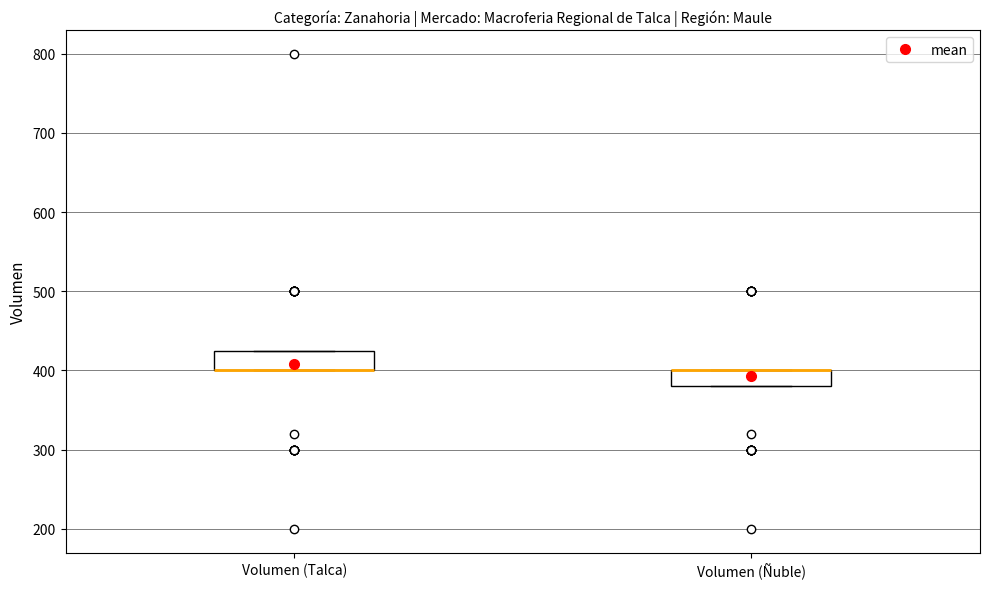

Where is the lower edge of the box for Volumen (Talca) on the y-axis? The values are not printed on the chart, so give them approximately, as read against the axis.

400